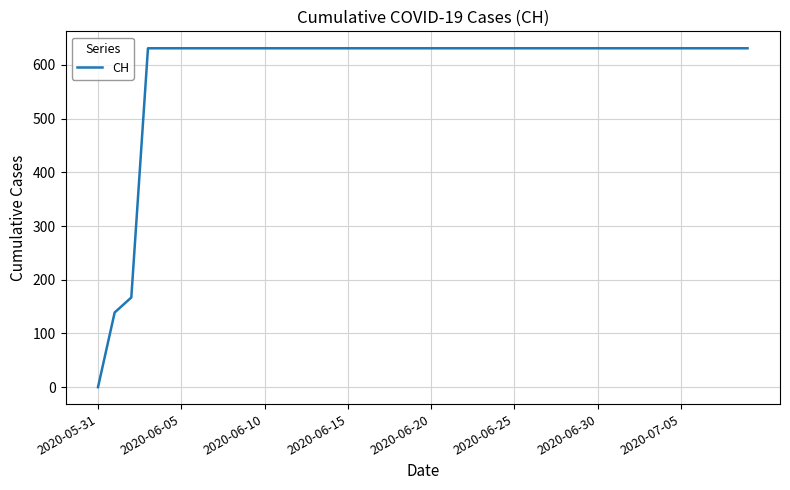

How many lines are shown in the chart?

1